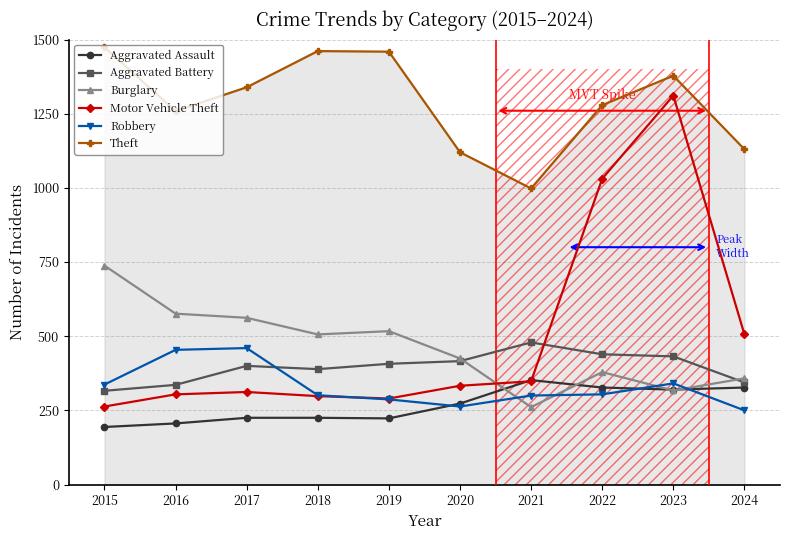

After their last crossing, which series has the higher values: Motor Vehicle Theft or Aggravated Assault?

Motor Vehicle Theft